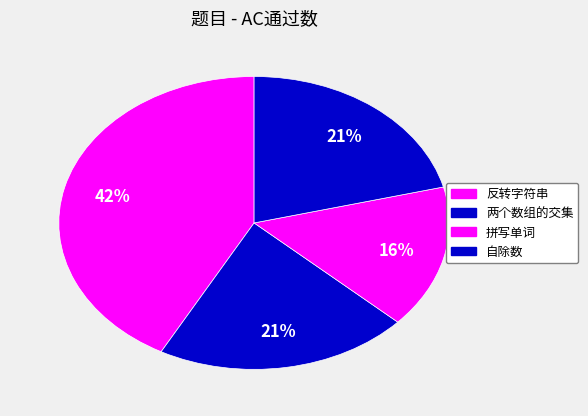

The 自除数 slice represents 10% of the pie. True or false?

False